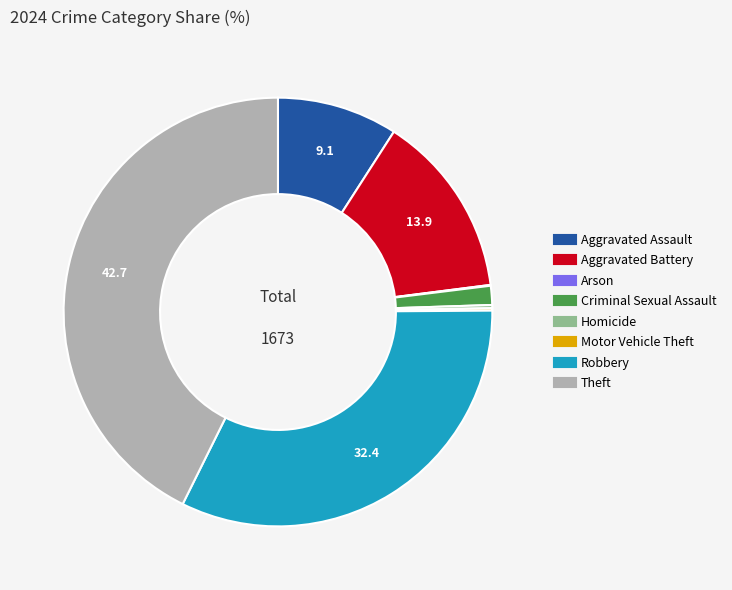

Does Theft represent more than half of the total?

No